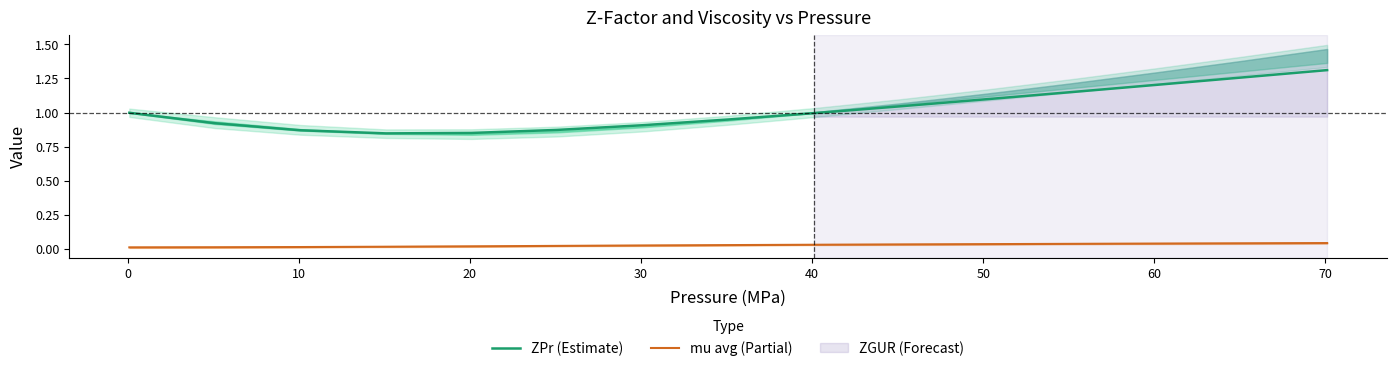

True or false: ZPr (Estimate) and mu avg (Partial) intersect in this chart.

False